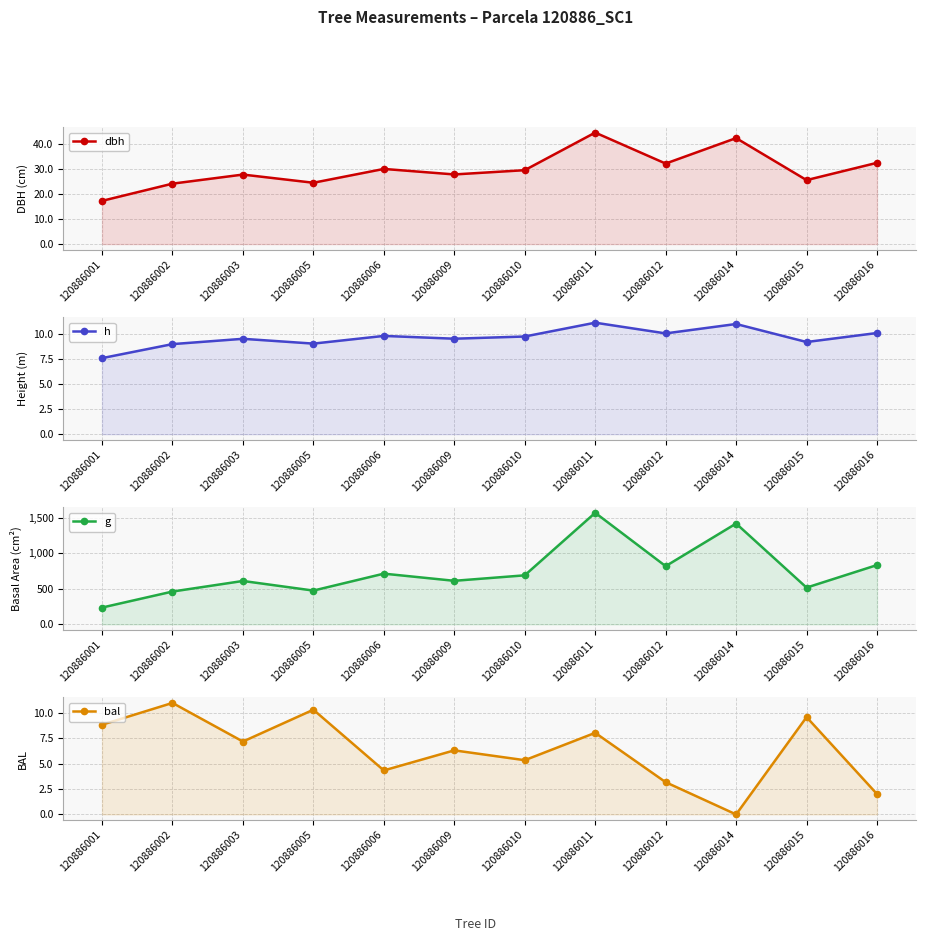

How many data points in dbh are above 29?

6